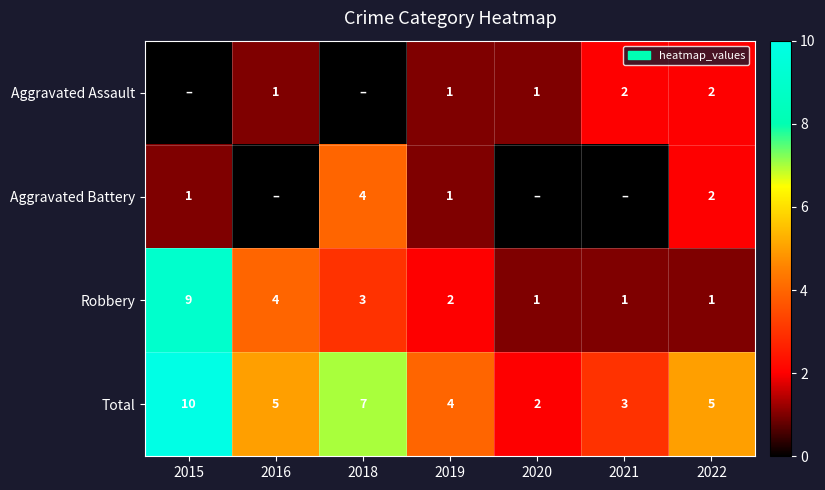

What is the sum of the Aggravated Battery values at 2022 and 2018?

6